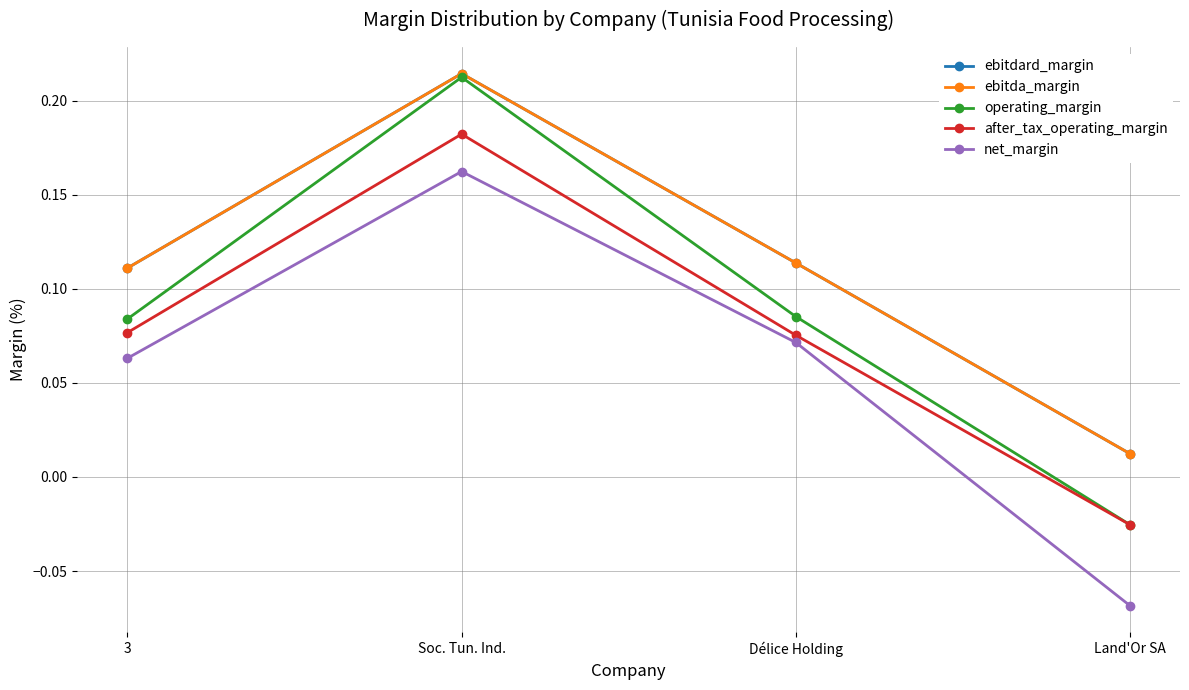

What is the sum of the after_tax_operating_margin values at 3 and Land'Or SA?

0.1